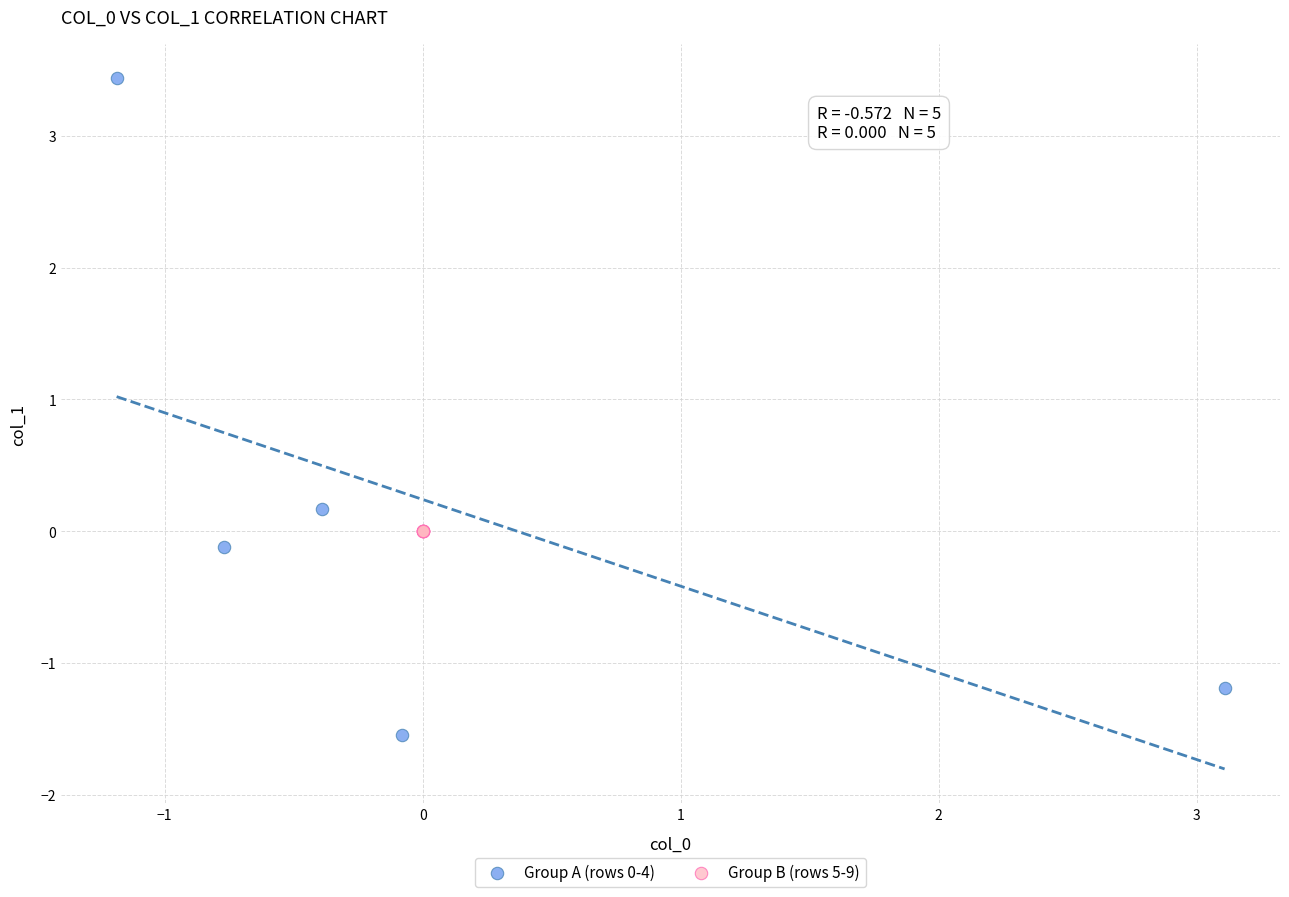

What are all the series names shown in the legend?

Group A (rows 0-4), Group B (rows 5-9)